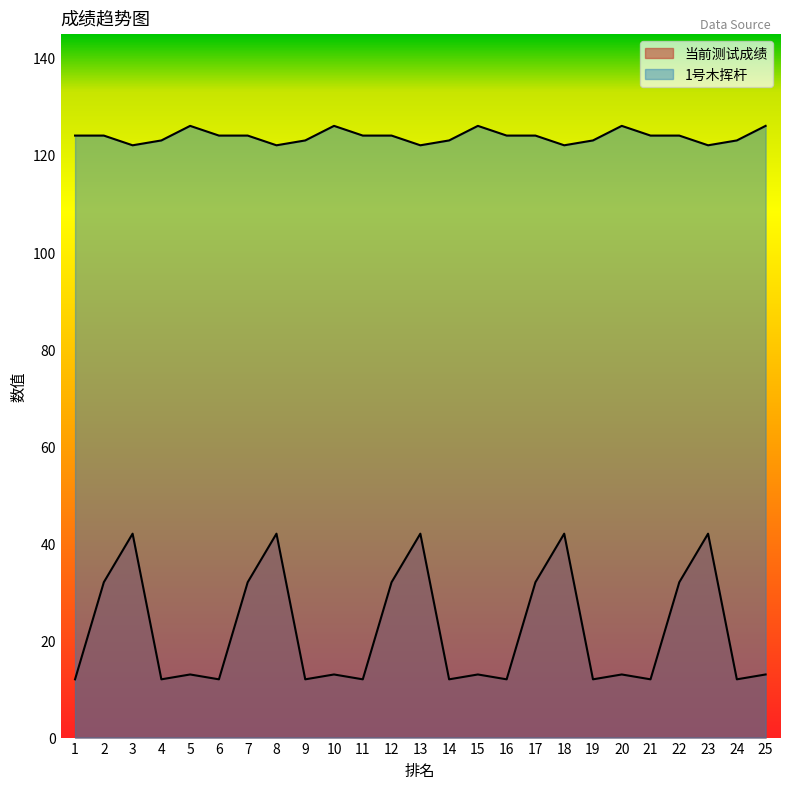

Reading left to right, list all the values displayed in this chart.

当前测试成绩: 1=12	2=32	3=42	4=12	5=13	6=12	7=32	8=42	9=12	10=13	11=12	12=32	13=42	14=12	15=13	16=12	17=32	18=42	19=12	20=13	21=12	22=32	23=42	24=12	25=13
1号木挥杆: 1=124	2=124	3=122	4=123	5=126	6=124	7=124	8=122	9=123	10=126	11=124	12=124	13=122	14=123	15=126	16=124	17=124	18=122	19=123	20=126	21=124	22=124	23=122	24=123	25=126